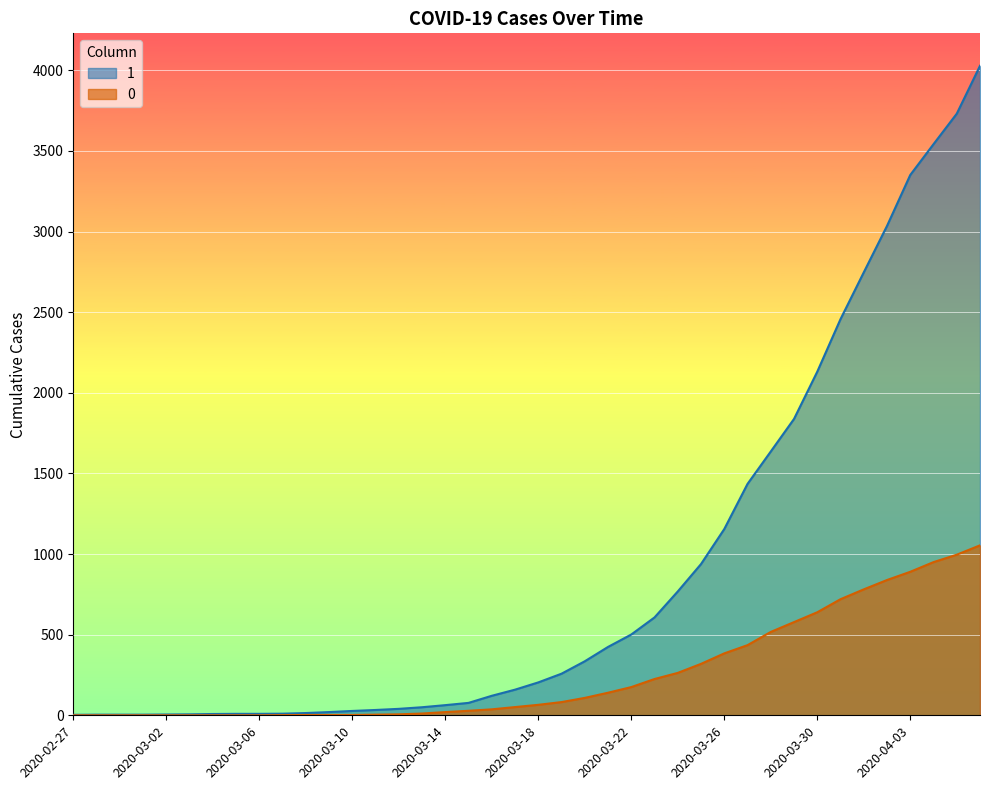

What is the greatest value displayed?

4028